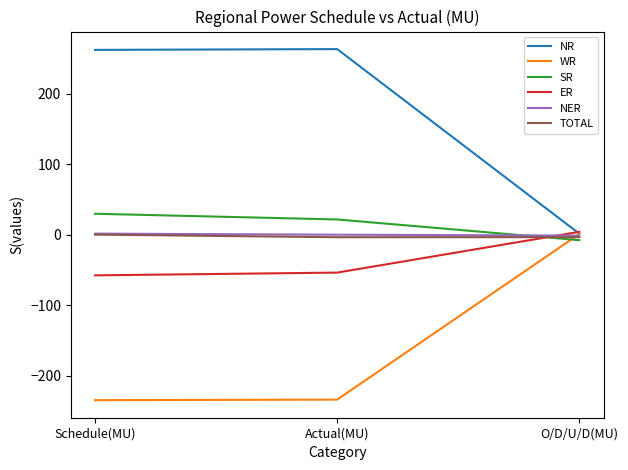

What is the total value across all series at Actual(MU)?

-7.7